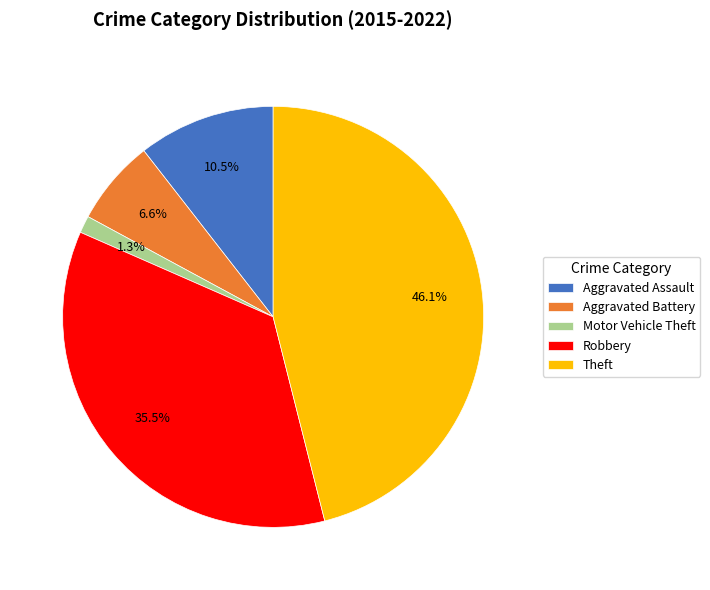

Rank the categories by value from highest to lowest.

Theft, Robbery, Aggravated Assault, Aggravated Battery, Motor Vehicle Theft